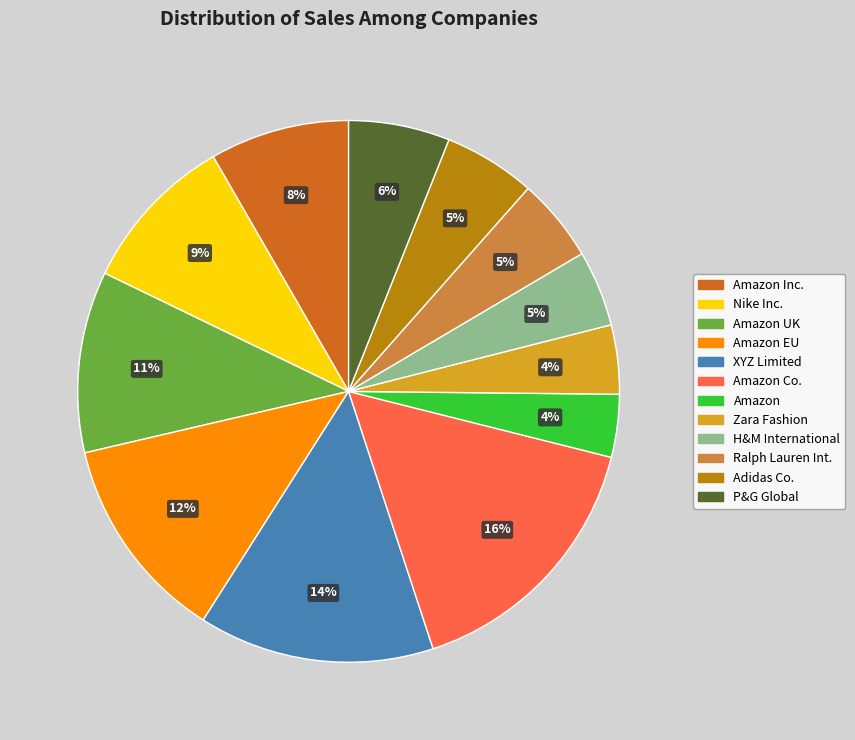

How many segments does this pie chart have?

12